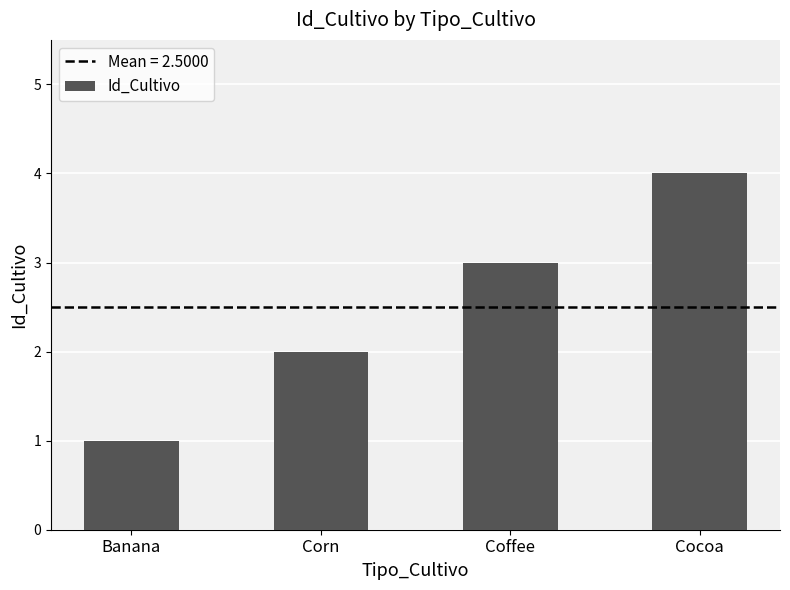

Count the values in the range 2 to 4.

3